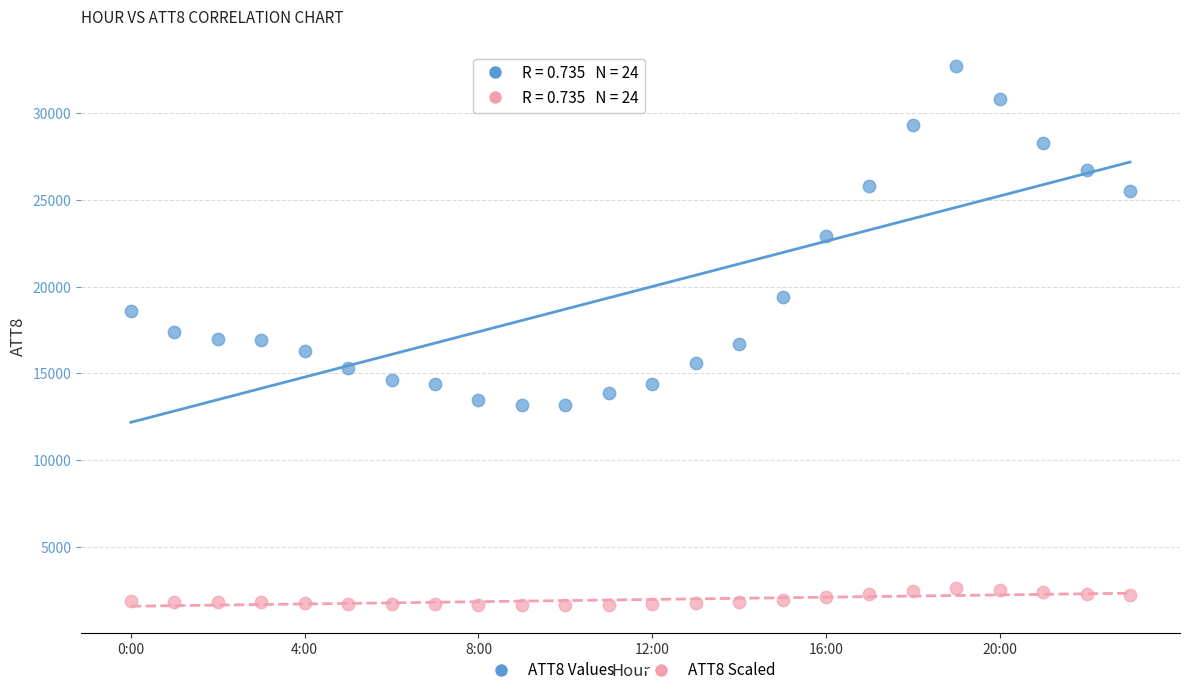

Across all data points, what is the range of Y values (max minus min)?

31055.8